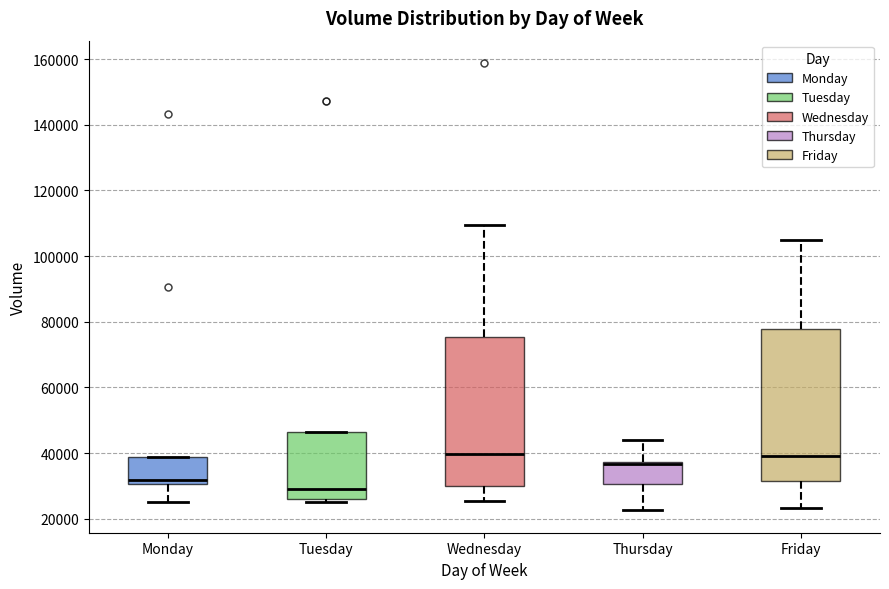

Where is the upper edge of the box for Thursday on the y-axis? The values are not printed on the chart, so give them approximately, as read against the axis.

38000